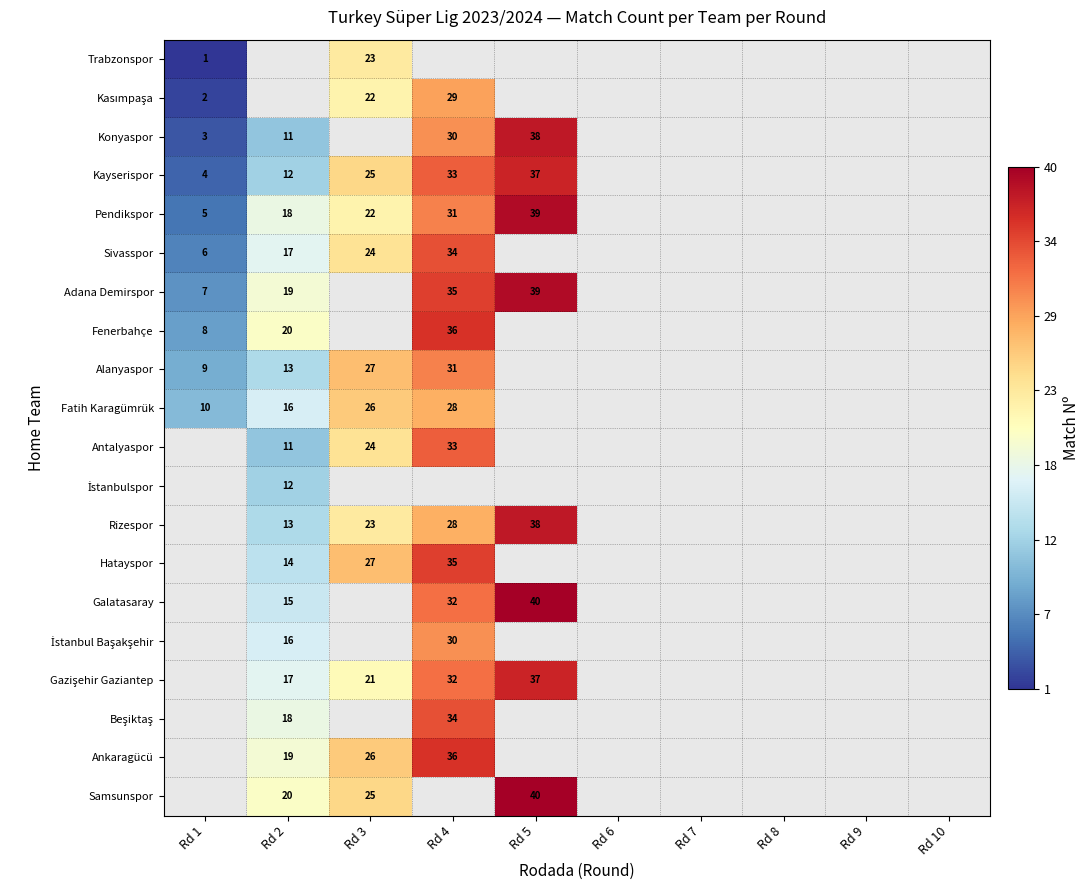

What is the smallest value displayed?

1.0